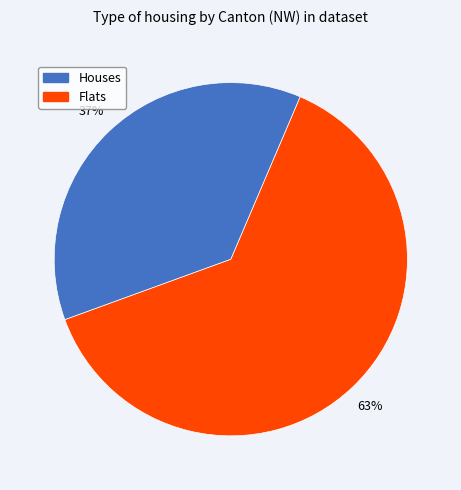

To the nearest percent, what is the average slice percentage?

50%